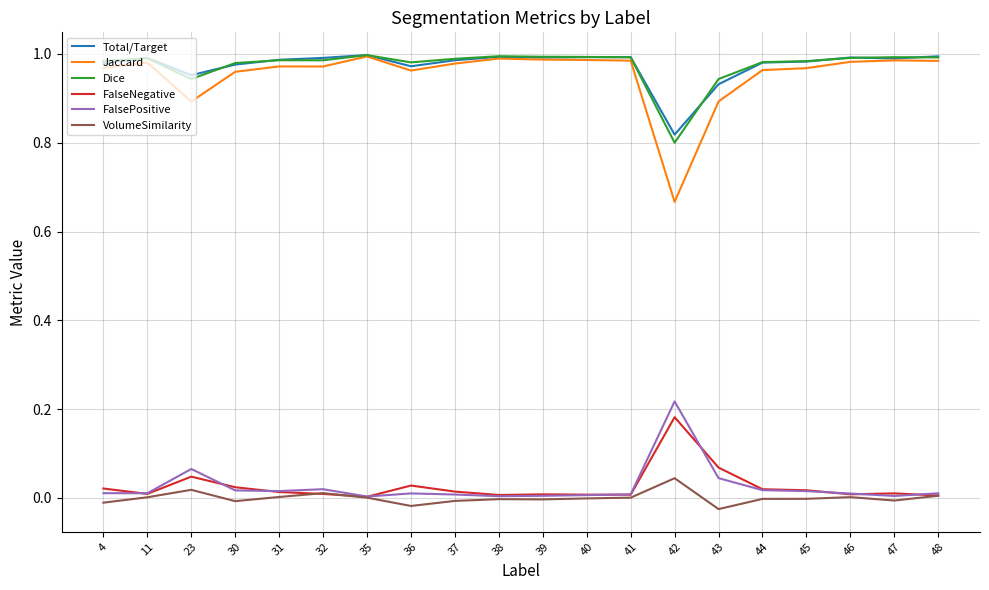

True or false: FalsePositive and Total/Target cross at least once.

False